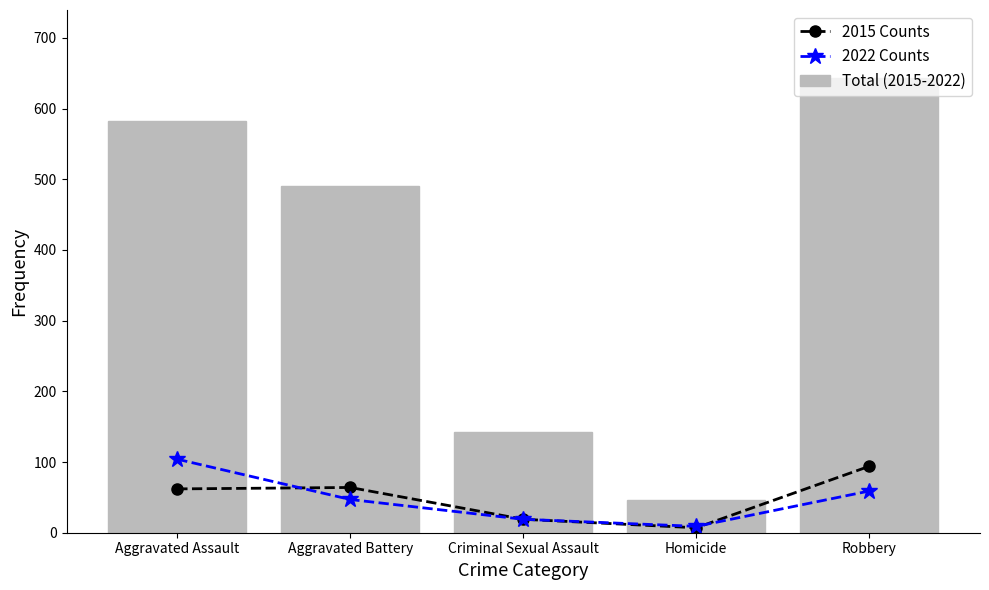

True or false: 2015 Counts has more than 2 interior local peaks.

False